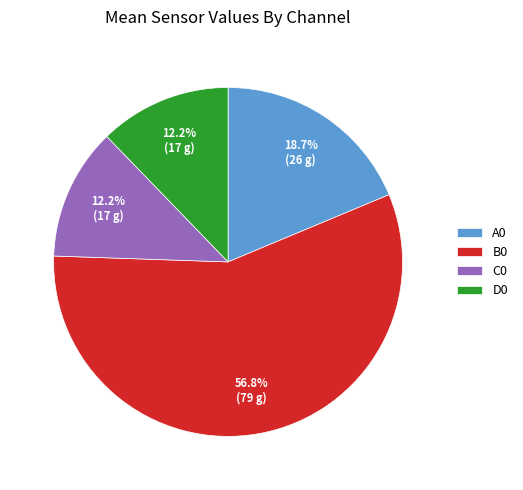

Approximately how many times larger is the value at A0 compared to C0?

1.5